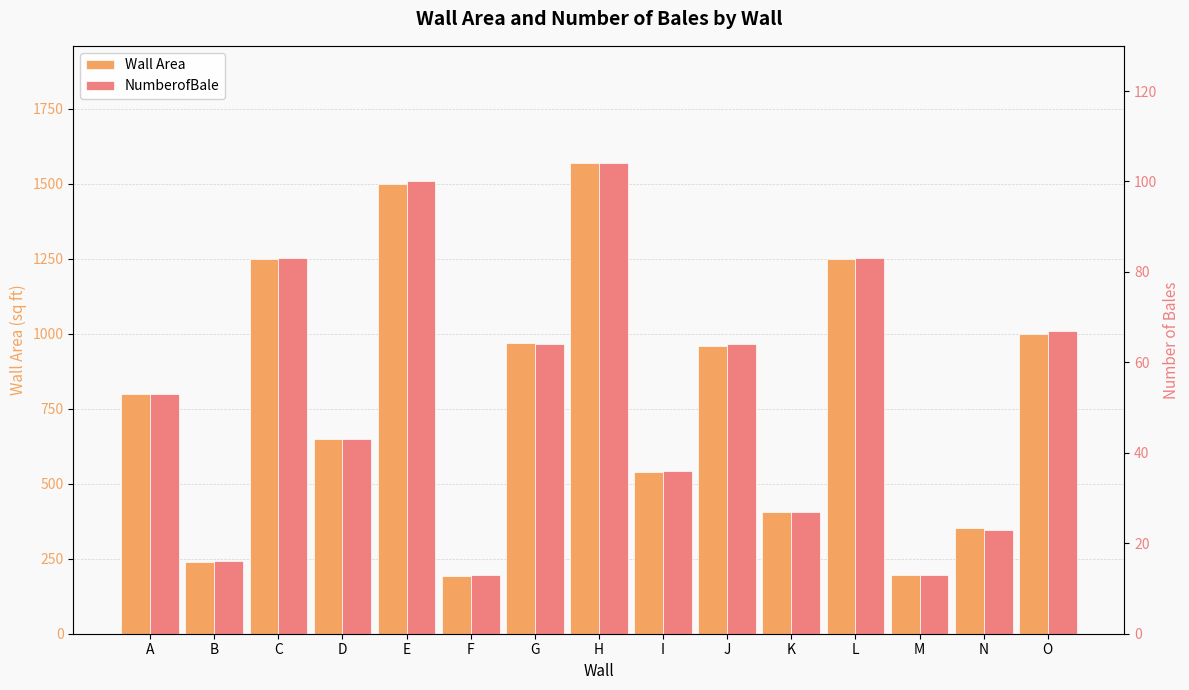

What is the spread (max minus min) of values at O?

933